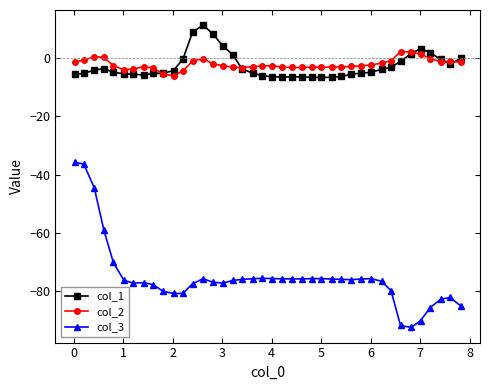

Rank the series by their maximum value, from lowest to highest.

col_3, col_2, col_1